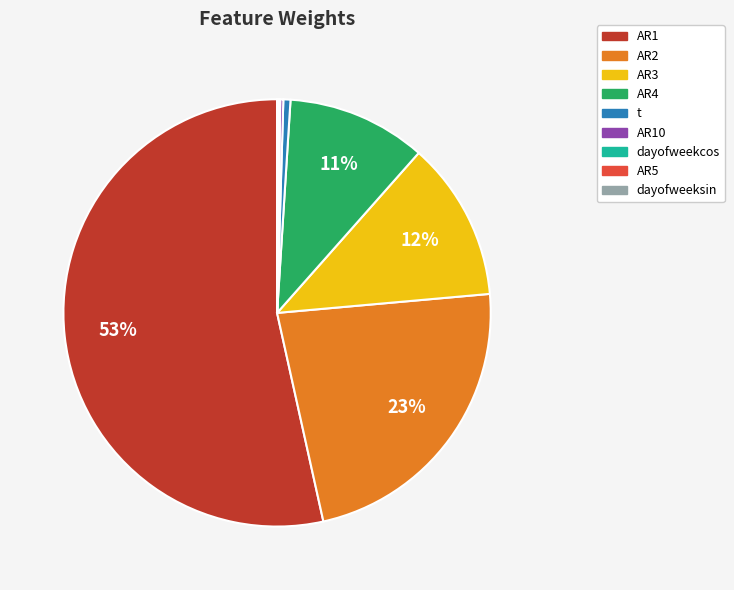

To the nearest percent, what is the difference between the largest and smallest slice percentages?

53%